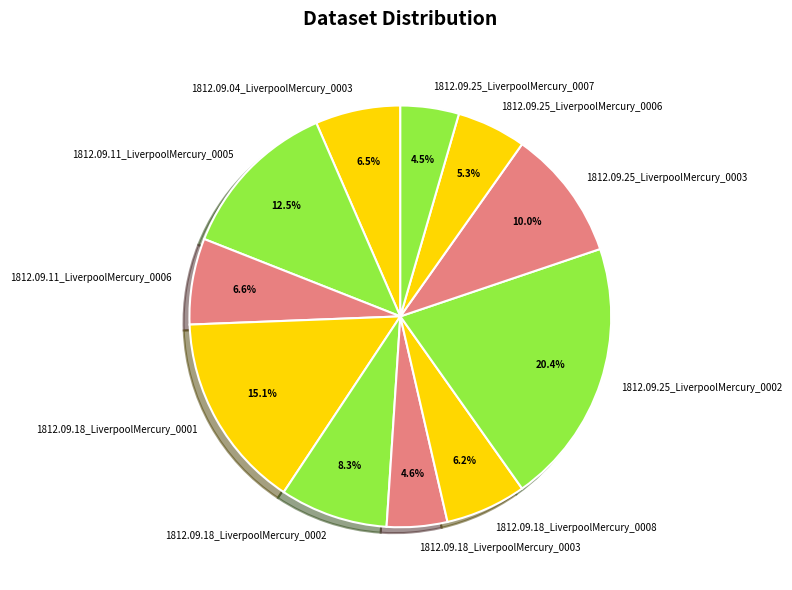

To the nearest percent, what is the difference between the largest and smallest slice percentages?

16%